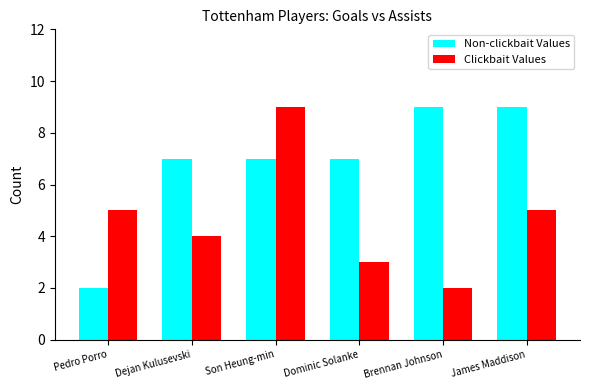

What is the label of the 2nd bar from the left?

Dejan Kulusevski